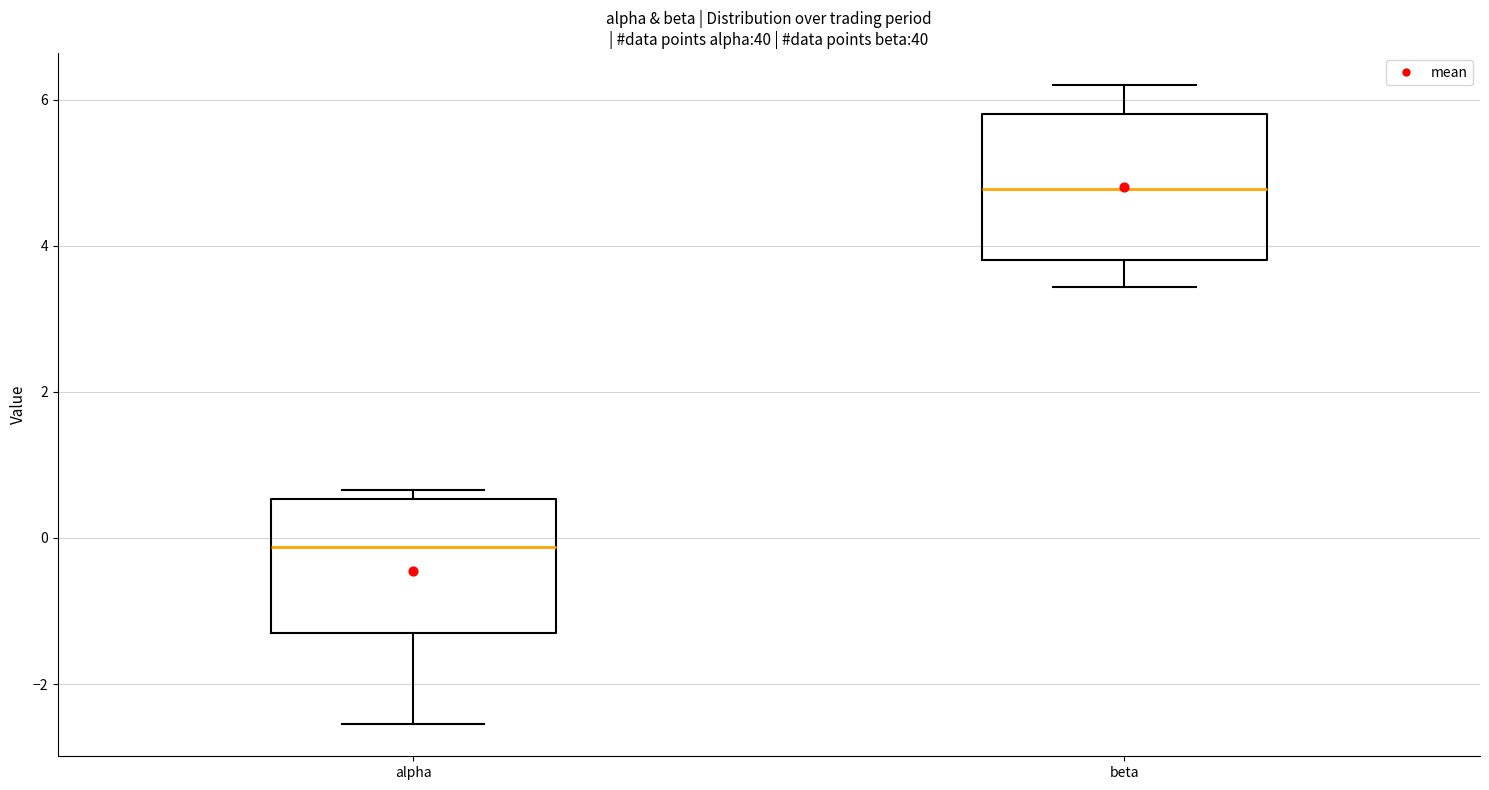

Reading left to right, transcribe this box plot: for each box, give where its median line is, the range the box spans, and where its two whiskers end, as read against the y-axis. The values are not printed on the chart, so give them approximately, as read against the axis.

alpha: median -0.2, box -1.4 to 0.6, whiskers -2.6 to 0.6 (just above the box's upper edge)
beta: median 4.8, box 3.8 to 5.8, whiskers 3.4 to 6.2